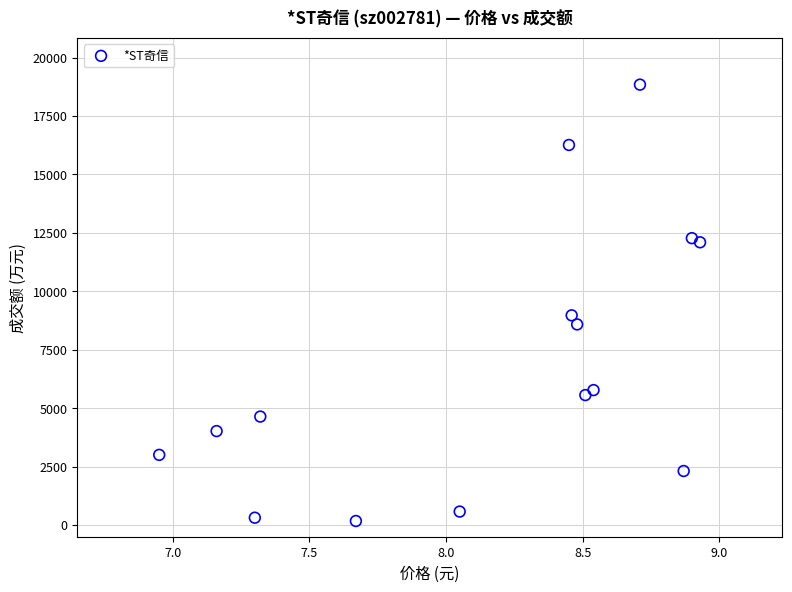

What Y value in the scatter plot is closest to 9506?

8971